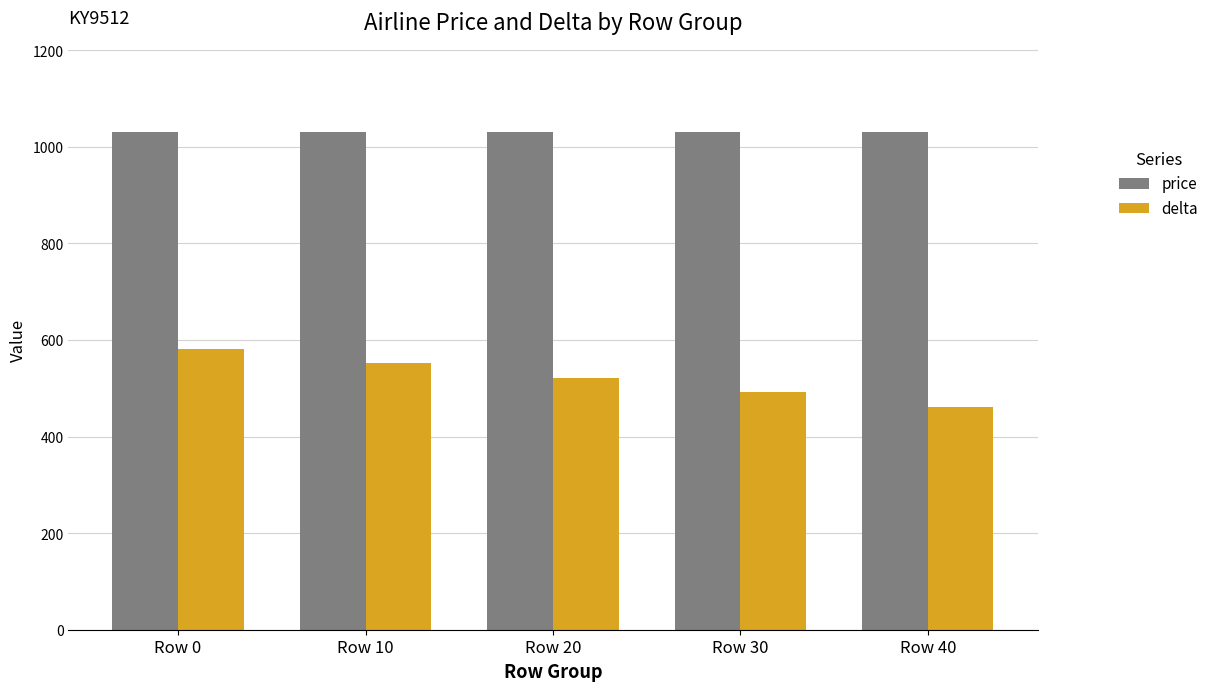

Which series has the widest spread of values?

delta